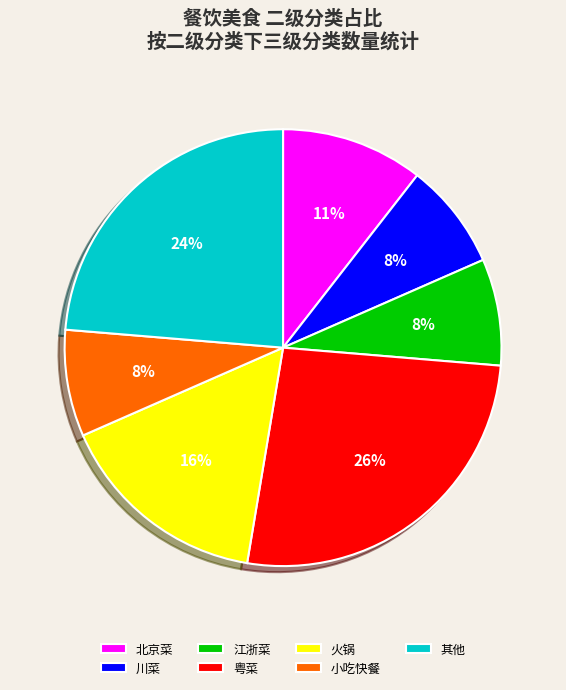

To the nearest percent, what is the average slice percentage?

14%